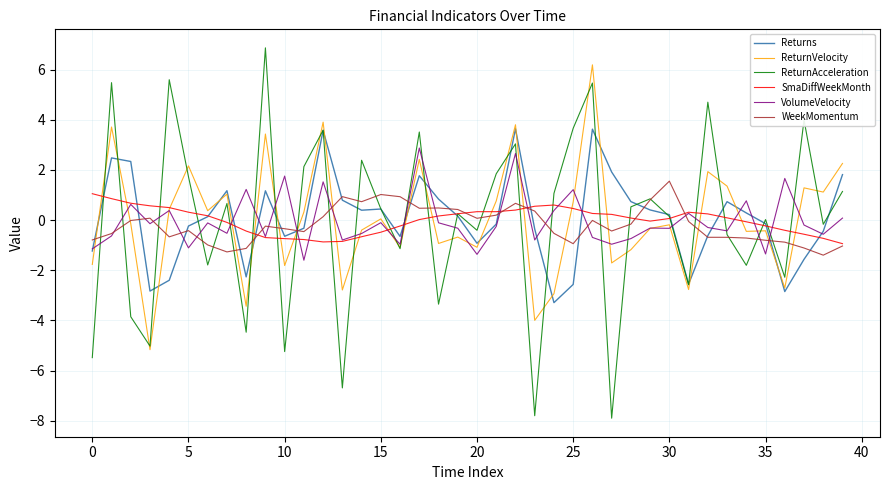

Which series has the largest range (max minus min)?

ReturnAcceleration